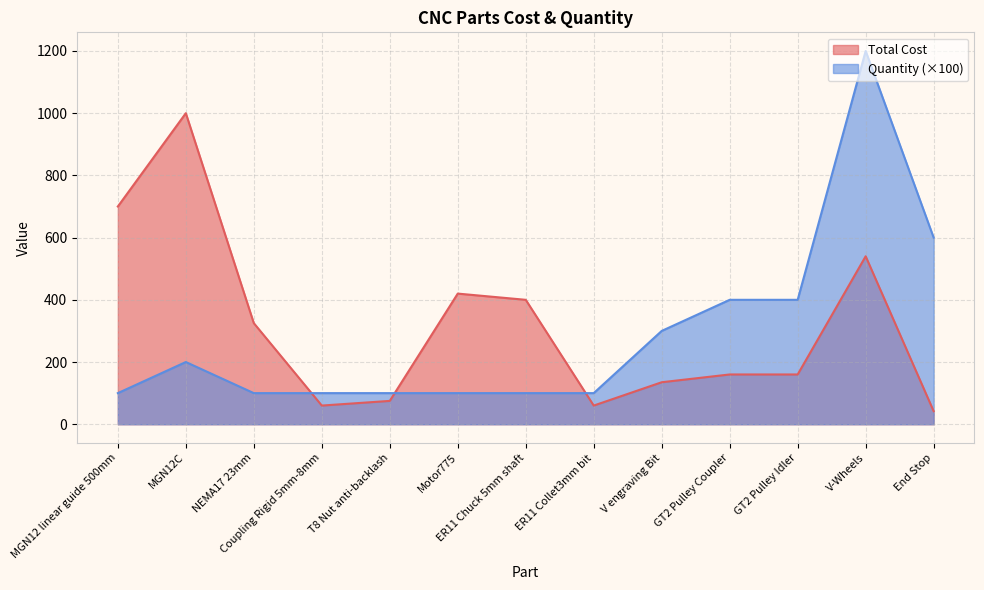

How many series are shown in this chart?

2